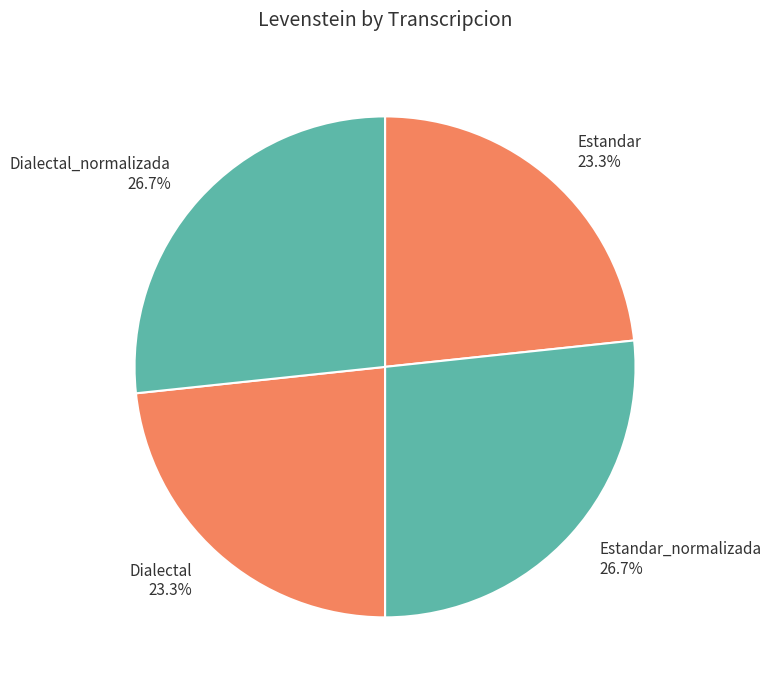

To the nearest percent, what is the difference between the Estandar_normalizada and Estandar slice percentages?

3%